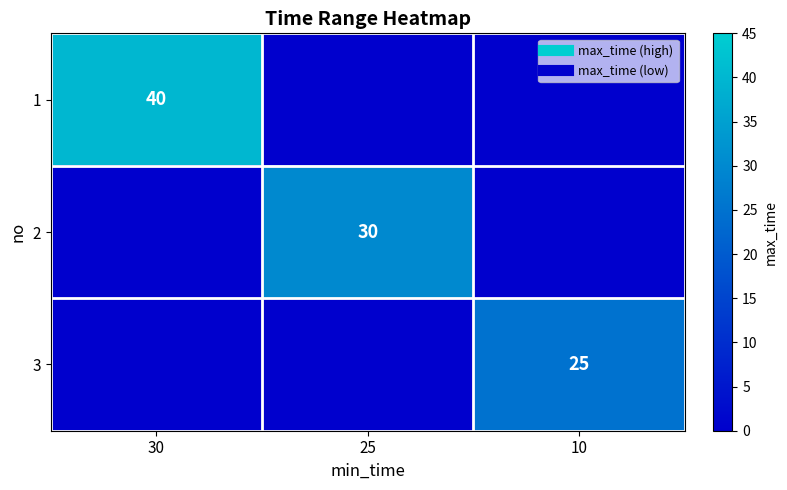

What is the average value of the 2 series?

10